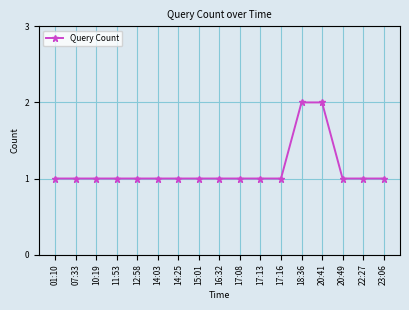

What is the ratio of the value at 10:19 to the value at 20:49?

1.0